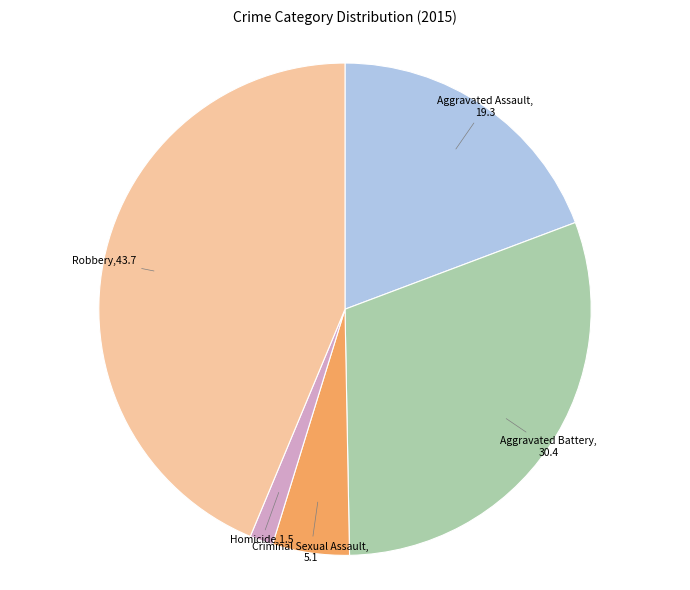

Is there any slice that represents more than half of the pie?

No